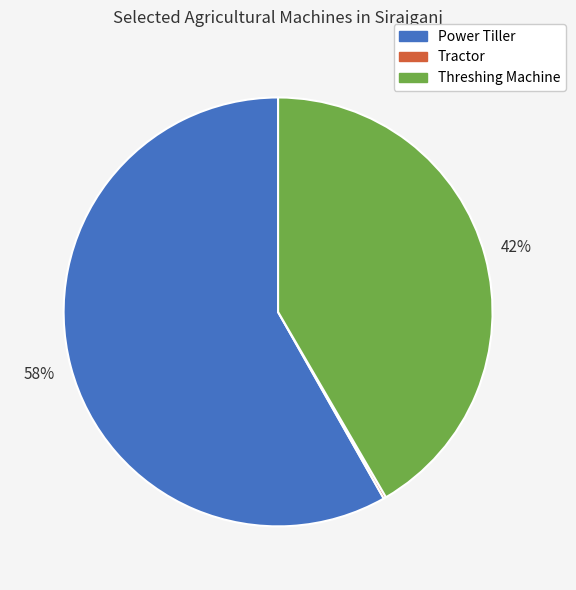

What is the largest slice in the pie chart?

Power Tiller